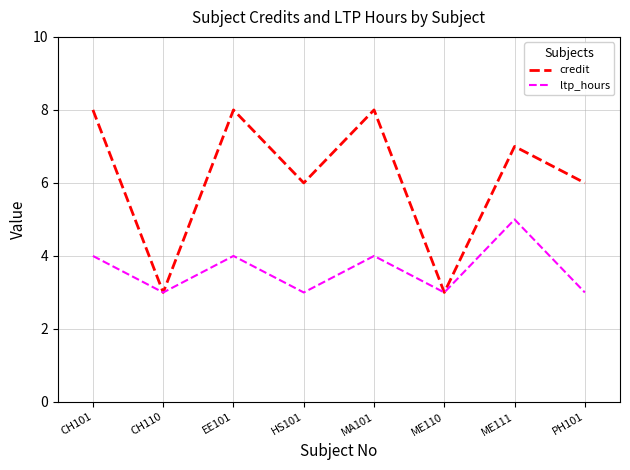

True or false: ltp_hours has a value of 4 at EE101.

True